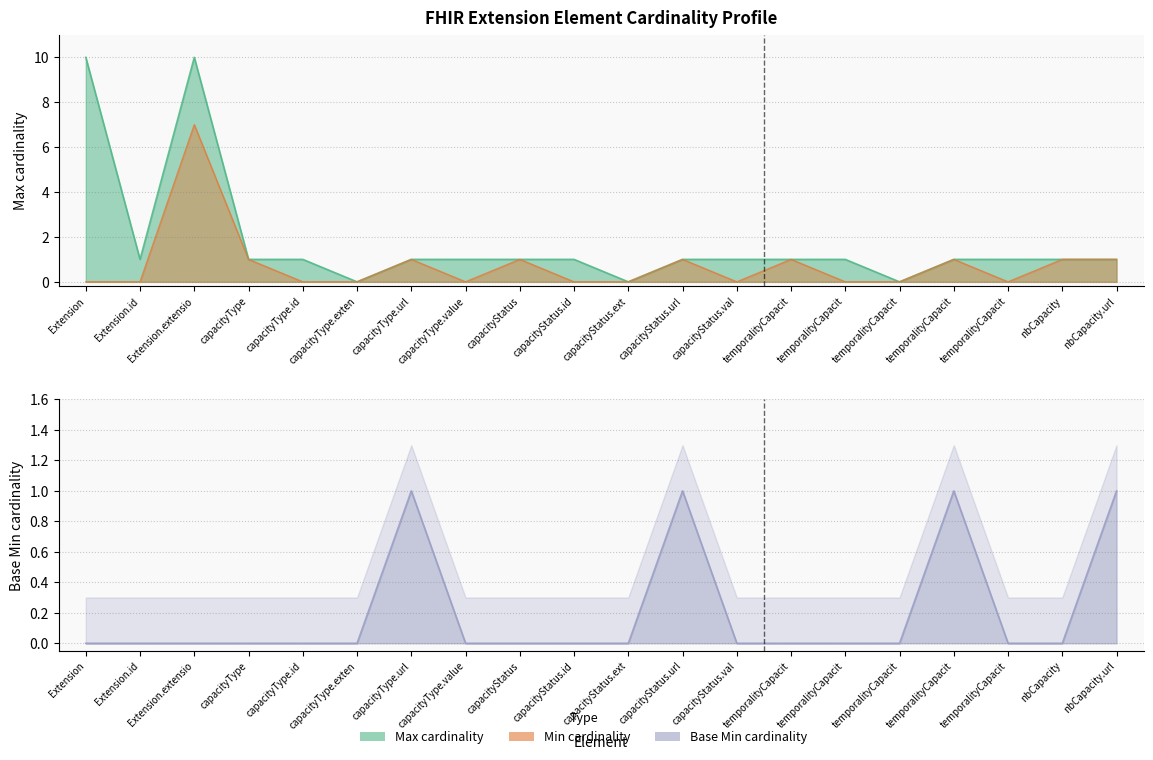

Which category has the highest value in the Base Min series?

capacityType.url